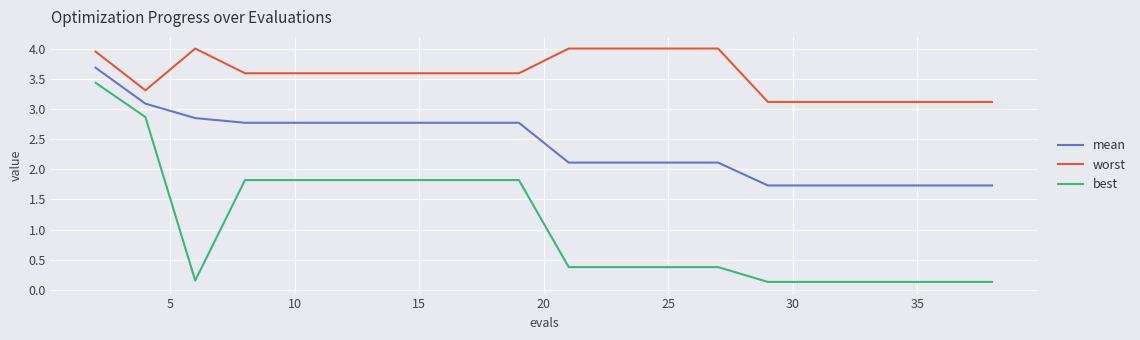

What is the difference between the maximum and minimum values in the worst series?

0.9